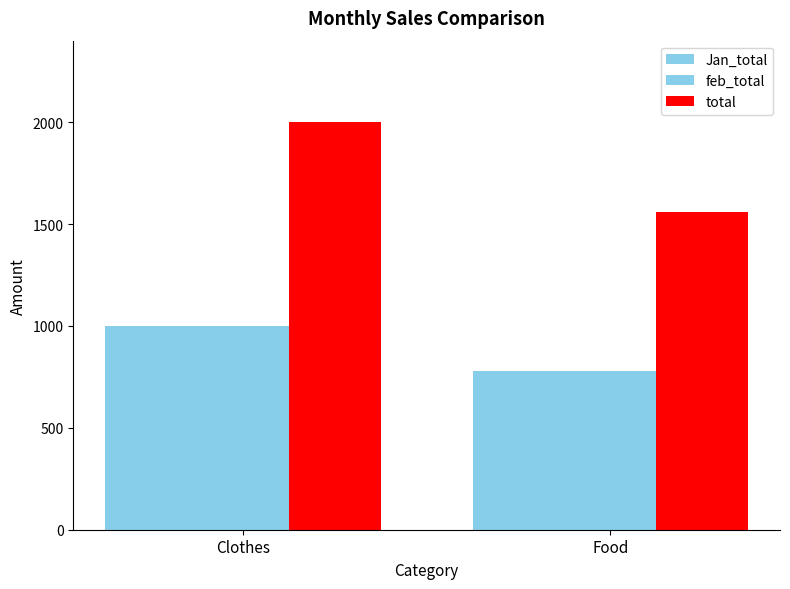

What is the spread (max minus min) of values at Food?

780